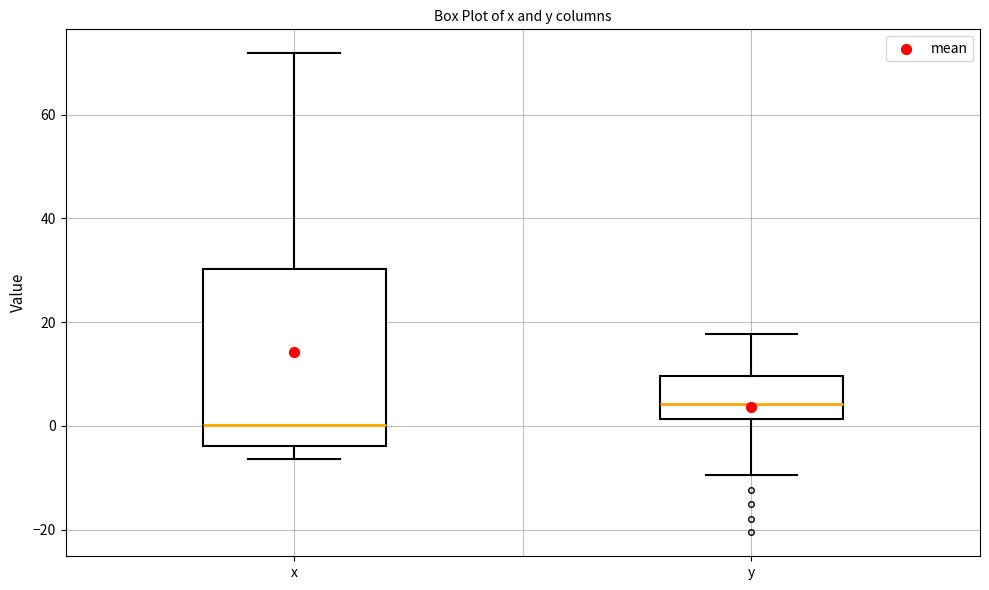

Reading left to right, read every box against the y-axis: the position of its median line, the range the box covers, and the ends of its whiskers. The values are not printed on the chart, so give them approximately, as read against the axis.

x: median 0, box -4 to 30, whiskers -6 to 72
y: median 4, box 2 to 10, whiskers -10 to 18